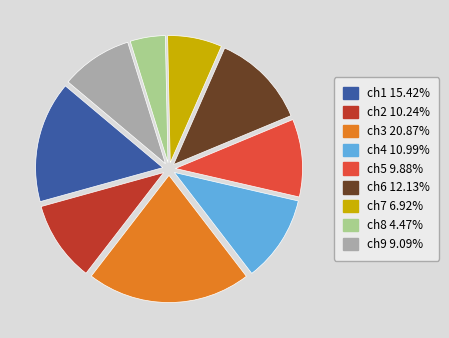

Is the sum of ch2 10.24% and ch8 4.47% greater than half?

No